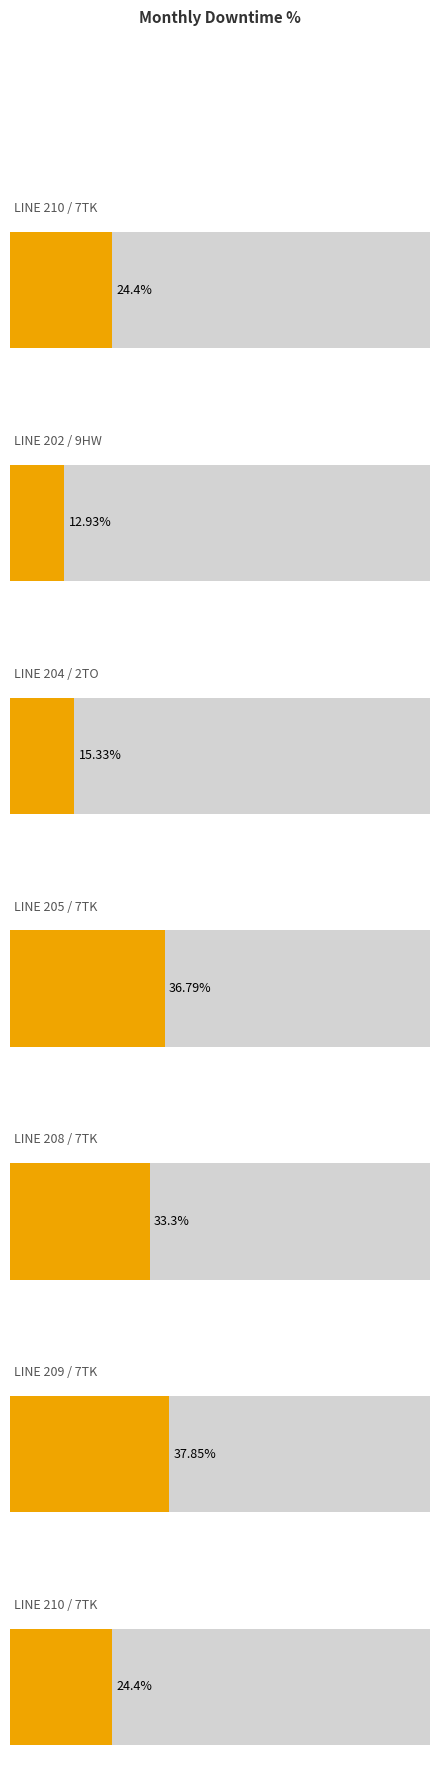

At which label does the data first exceed 24?

7TK